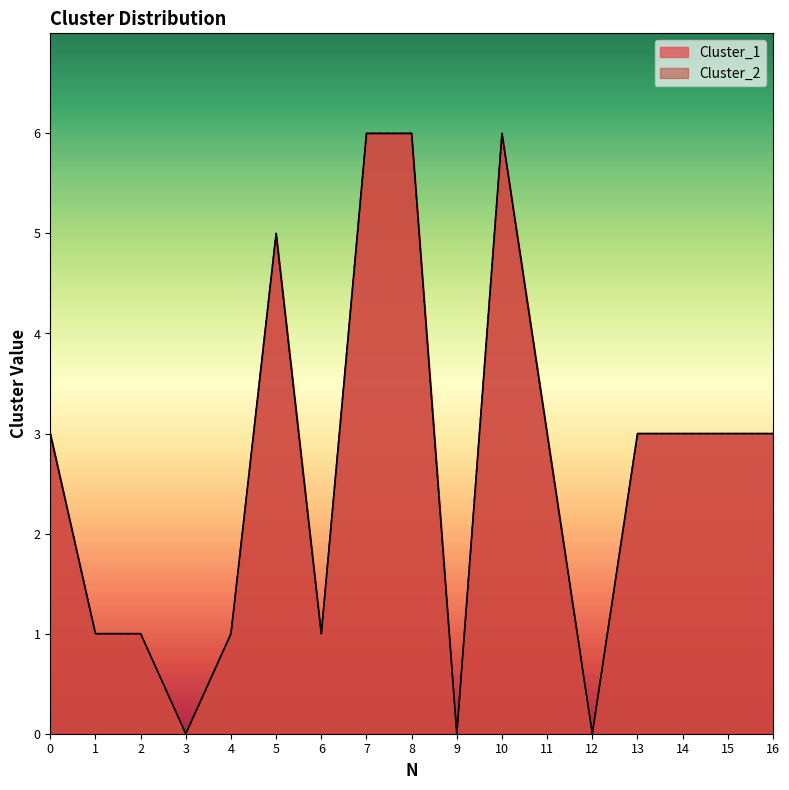

At how many categories does at least one series exceed 5?

3